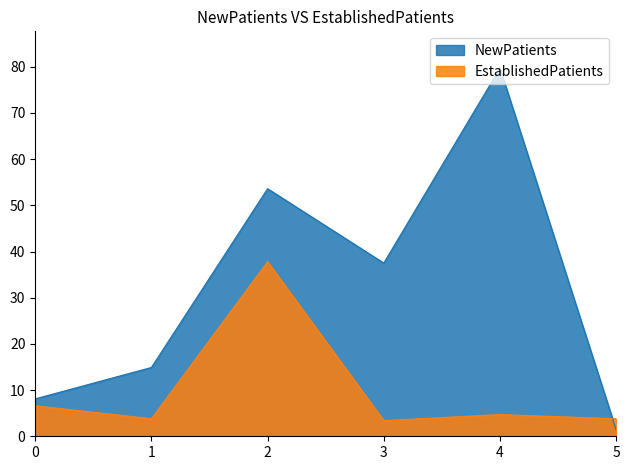

Rank the series at 0 from lowest to highest value.

EstablishedPatients, NewPatients